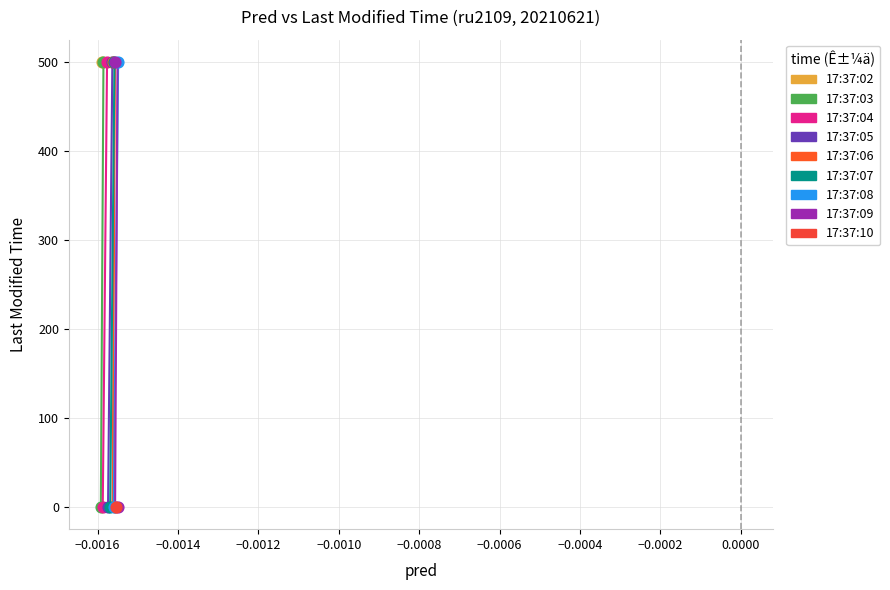

What are all the series names shown in the legend?

17:37:02, 17:37:03, 17:37:04, 17:37:05, 17:37:06, 17:37:07, 17:37:08, 17:37:09, 17:37:10